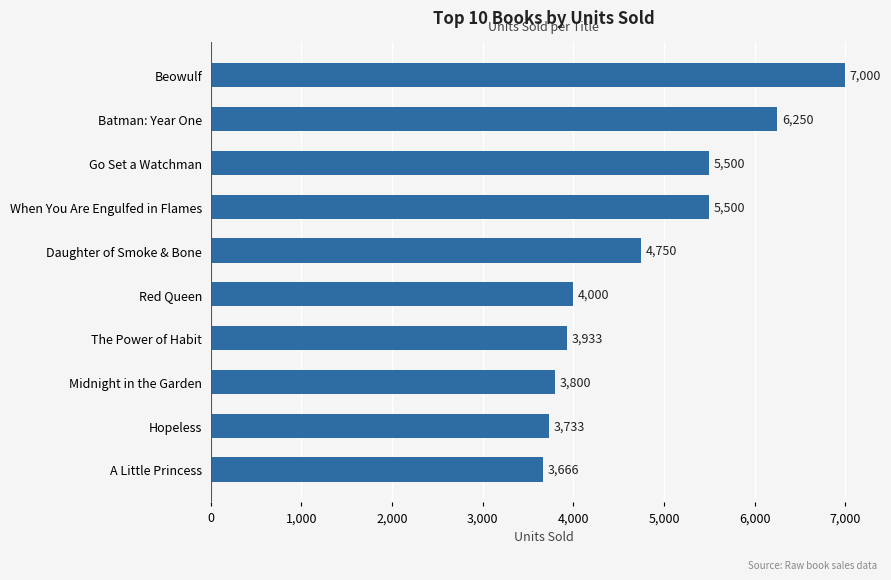

True or false: the data shows 9262 at When You Are Engulfed in Flames.

False